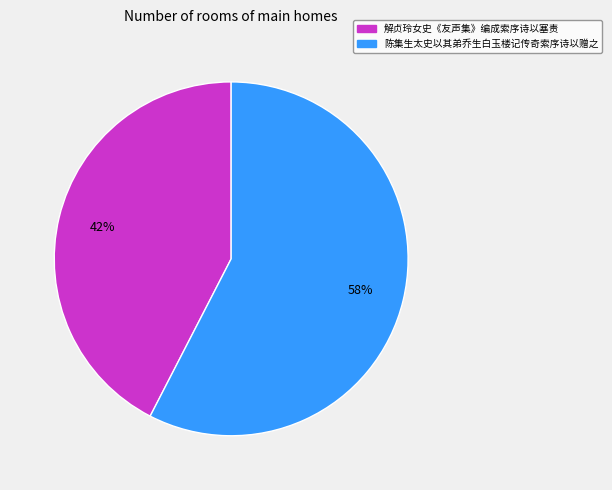

Does 解贞玲女史《友声集》编成索序诗以塞责 represent more than half of the total?

No